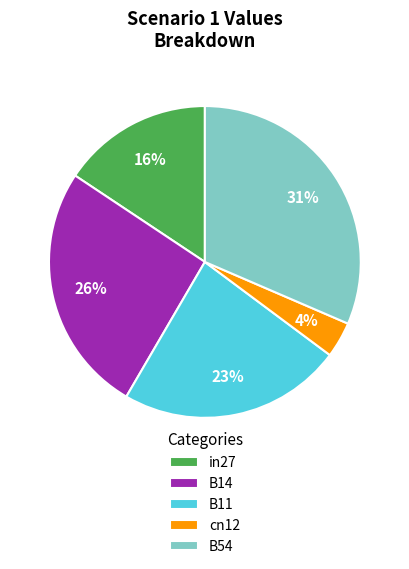

Combined, do B14 and B11 account for over 50%?

No